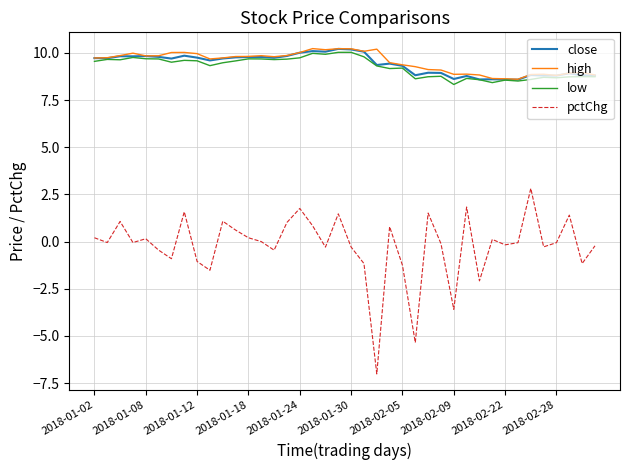

Does the chart have visible grid lines?

Yes